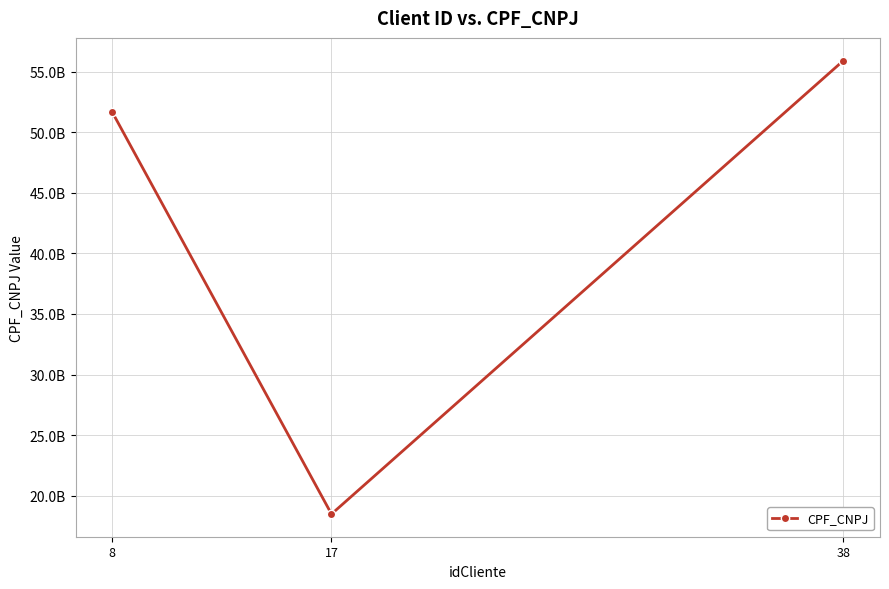

Between 17 and 8, which is larger?

8